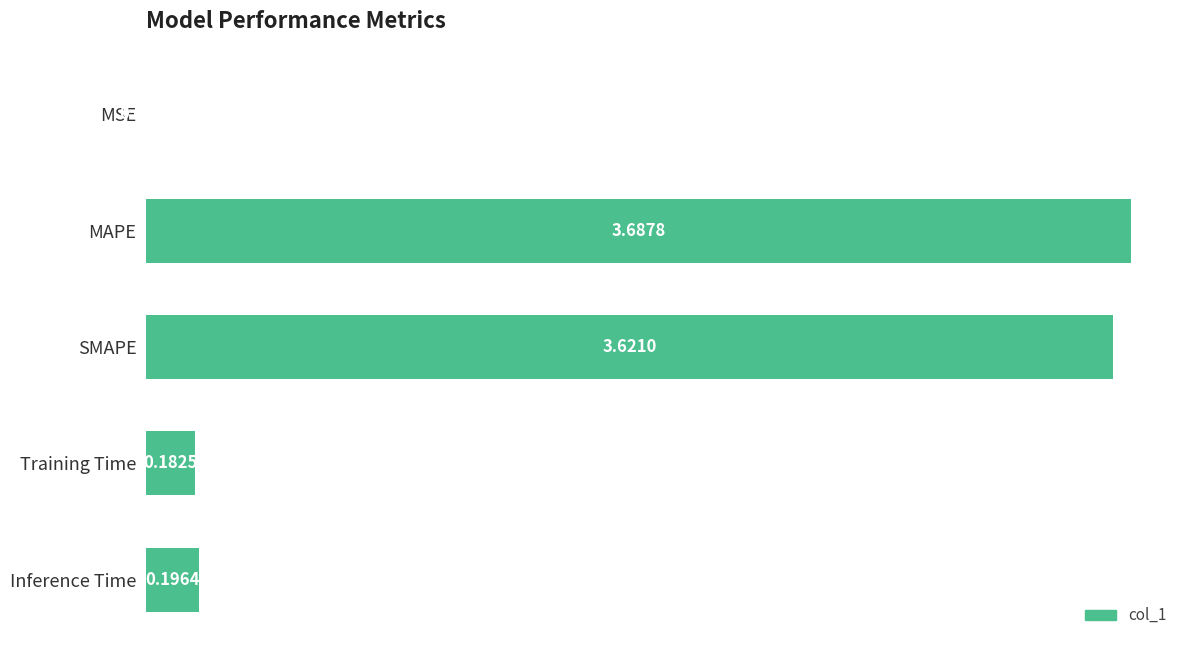

Which has a higher value, SMAPE or MSE?

SMAPE